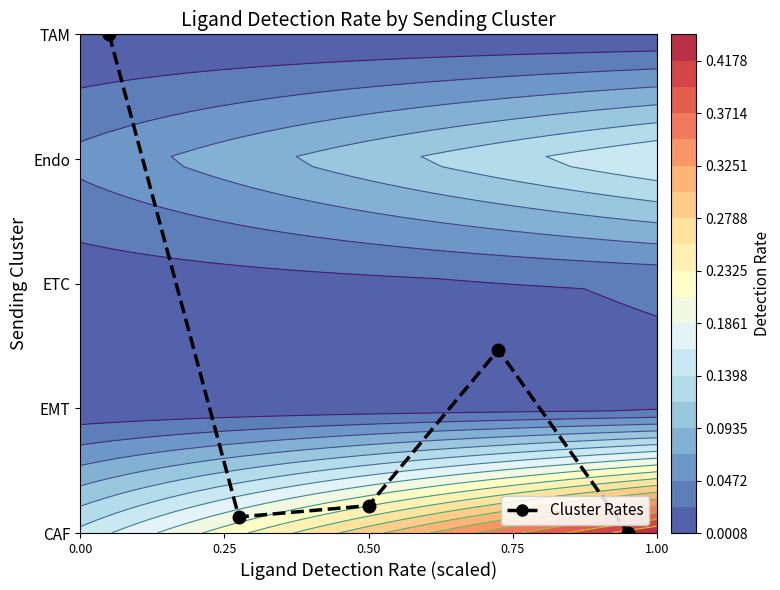

Reading left to right, transcribe all the data shown in this chart.

4.0	0.1	0.2	1.5	0.0